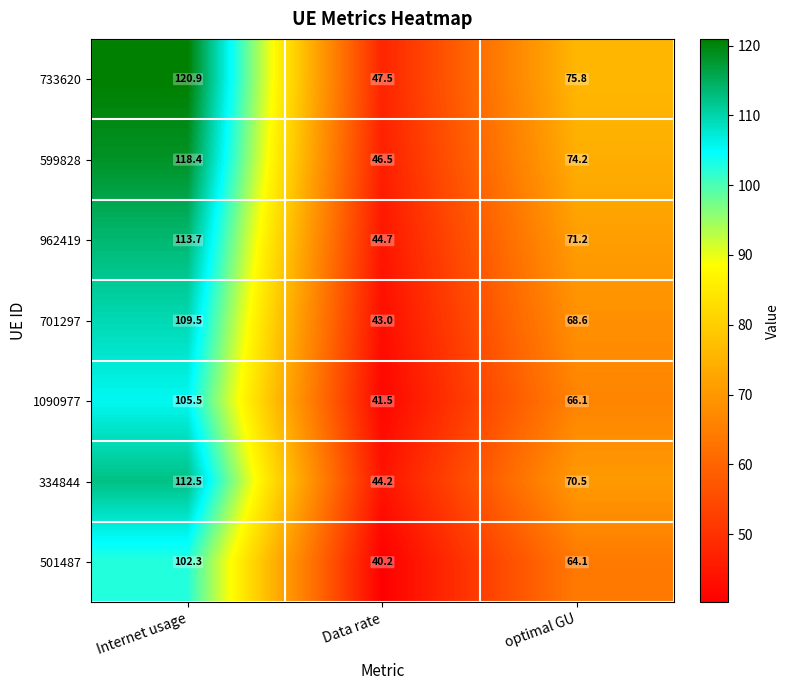

At which category is the sum across all series the highest?

Internet usage